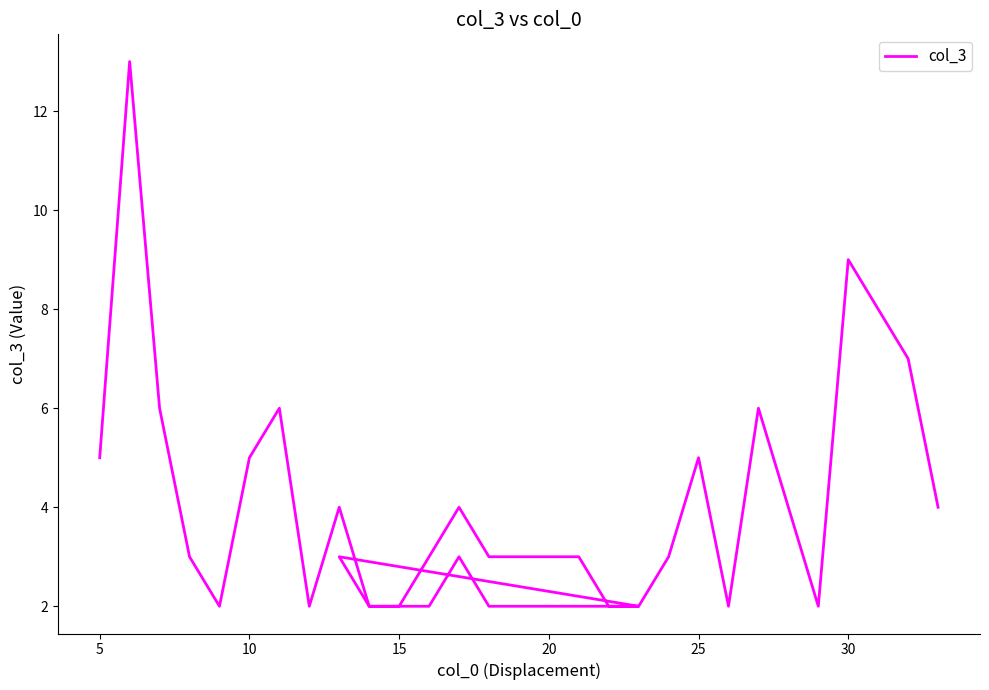

What is the value of the 16th point from the left?

3